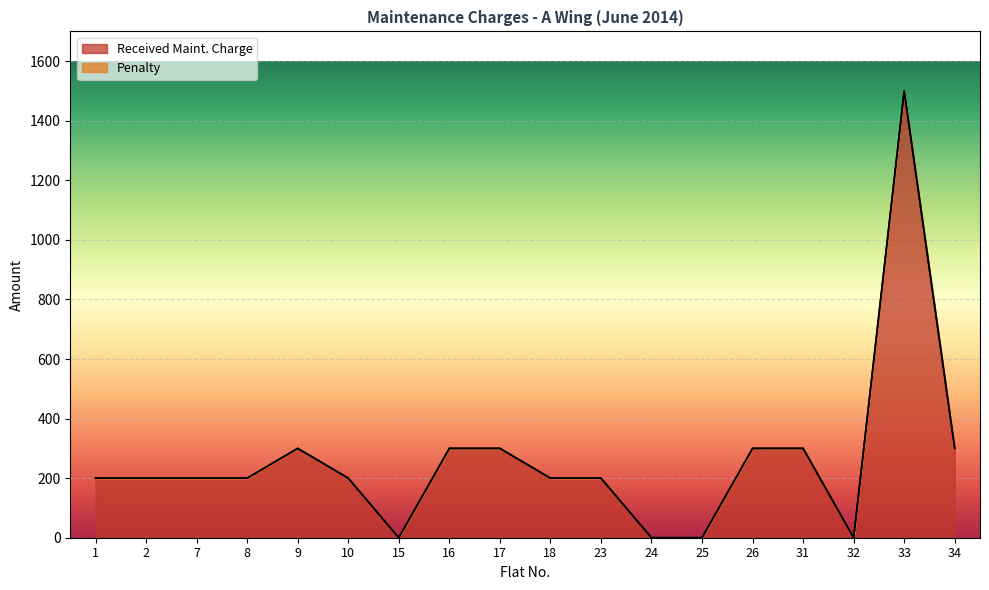

What is the value of the 6th point from the left?

200